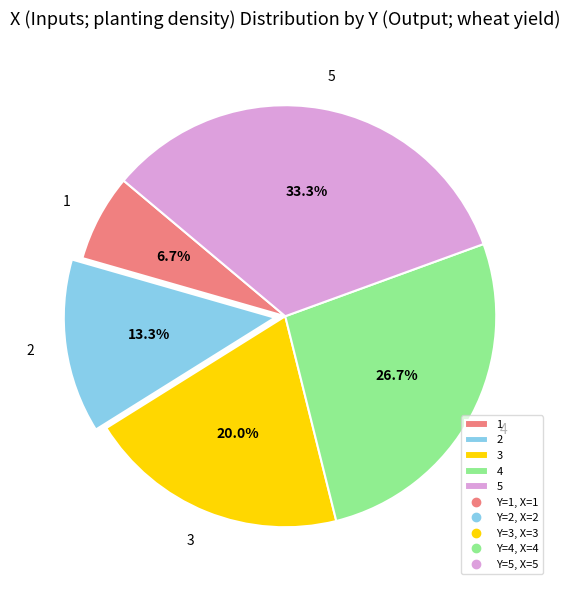

Is it true that 4 is 27% of the pie?

True